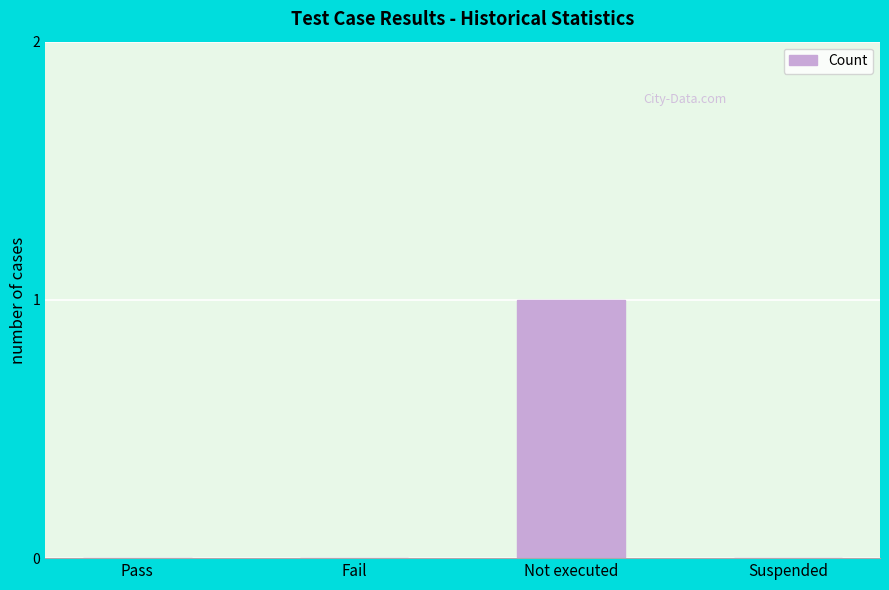

How many data points does each series have?

4